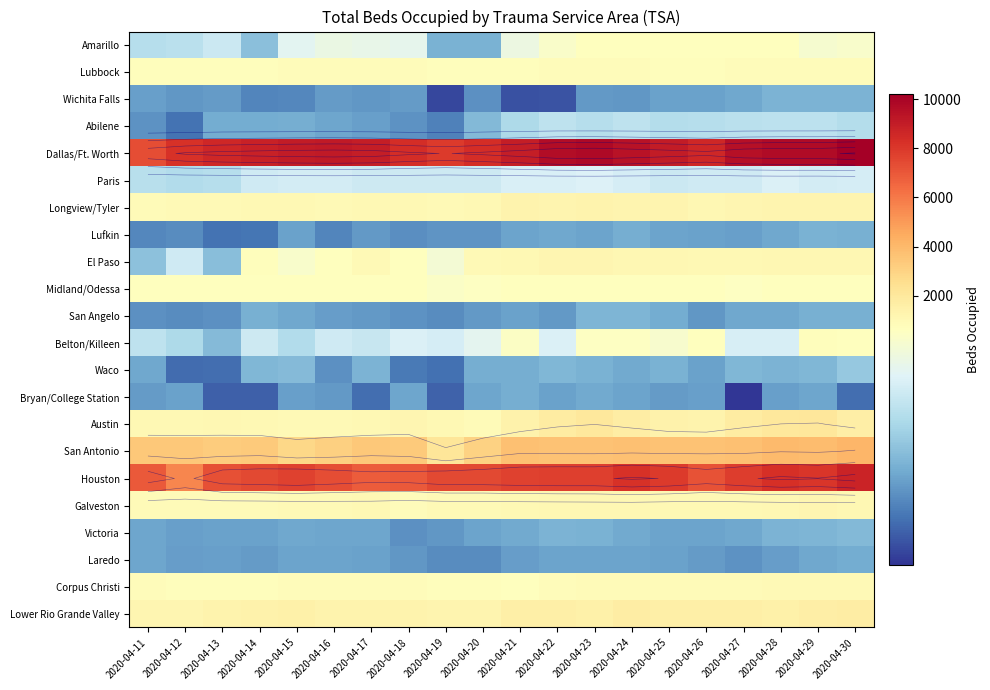

How many values in the Paris series are below 474?

10